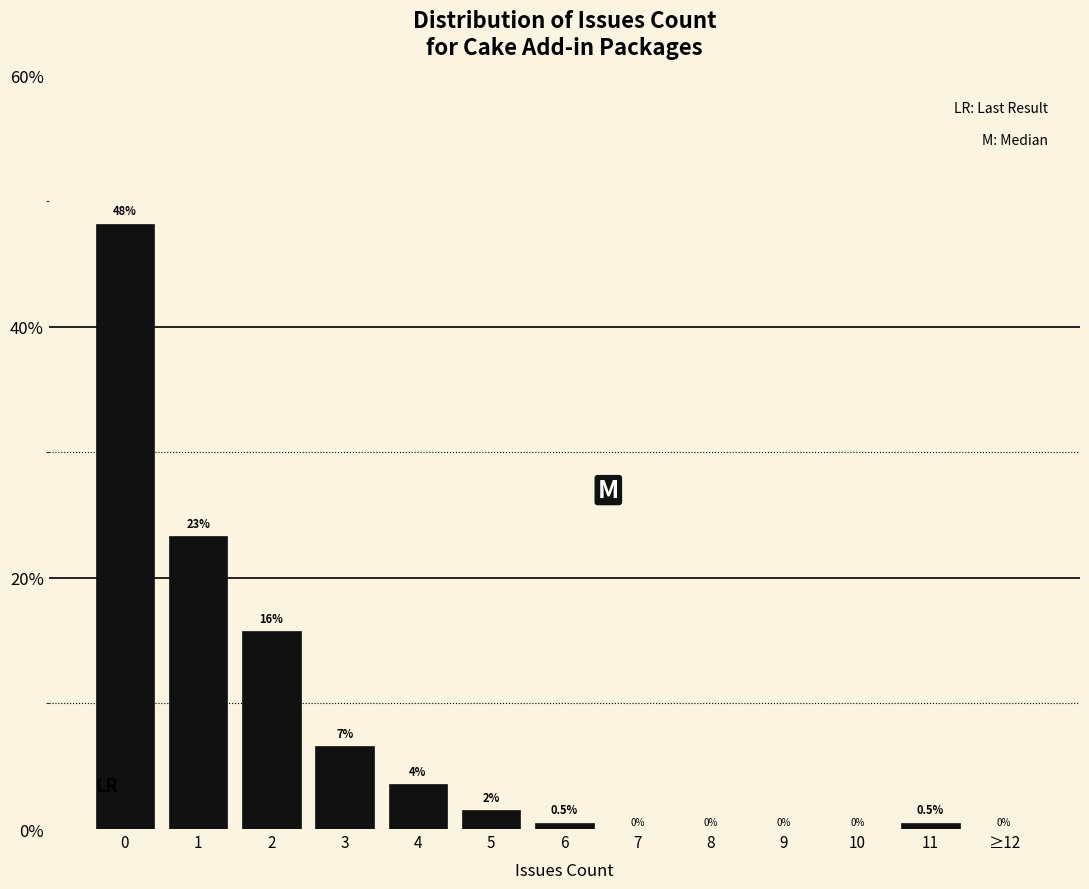

Between 8 and 3, which is larger?

3